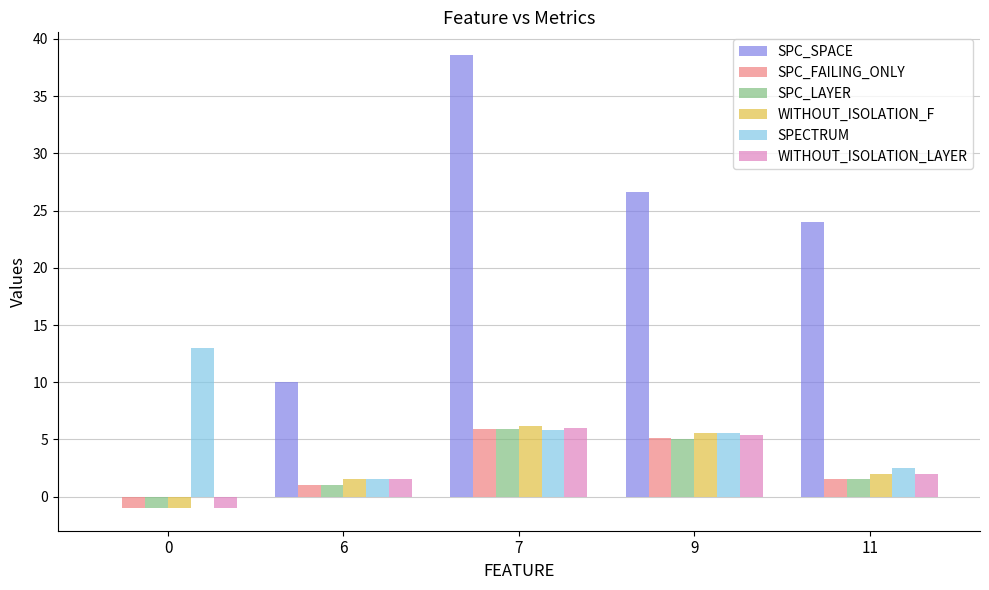

True or false: SPC_FAILING_ONLY has a value of 2.0 at 7.

False